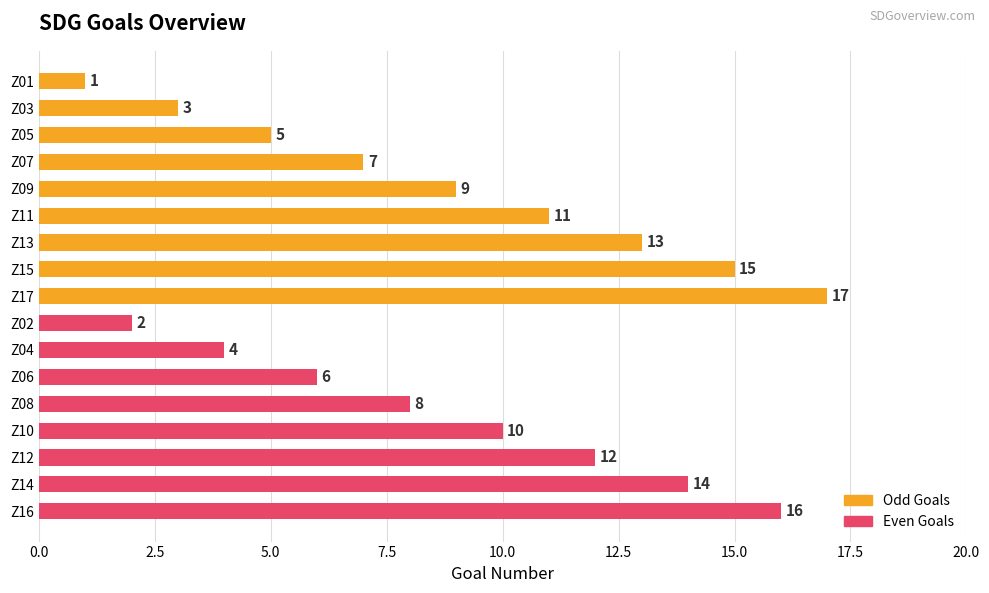

How many categories are shown in the chart?

17